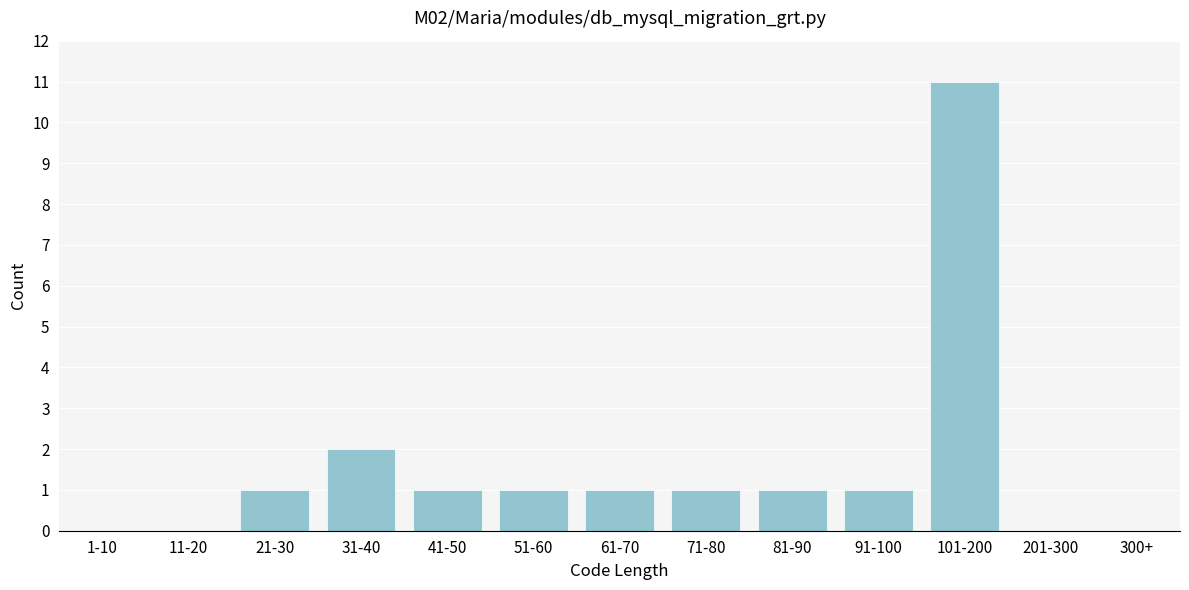

Reading left to right, extract all data points from this chart.

1-10=0	11-20=0	21-30=1	31-40=2	41-50=1	51-60=1	61-70=1	71-80=1	81-90=1	91-100=1	101-200=11	201-300=0	300+=0